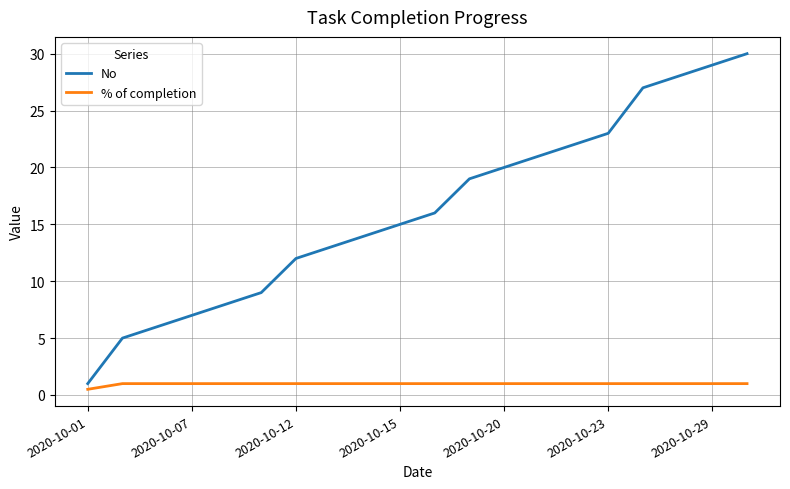

What is the difference between the maximum and minimum values in the % of completion series?

0.5